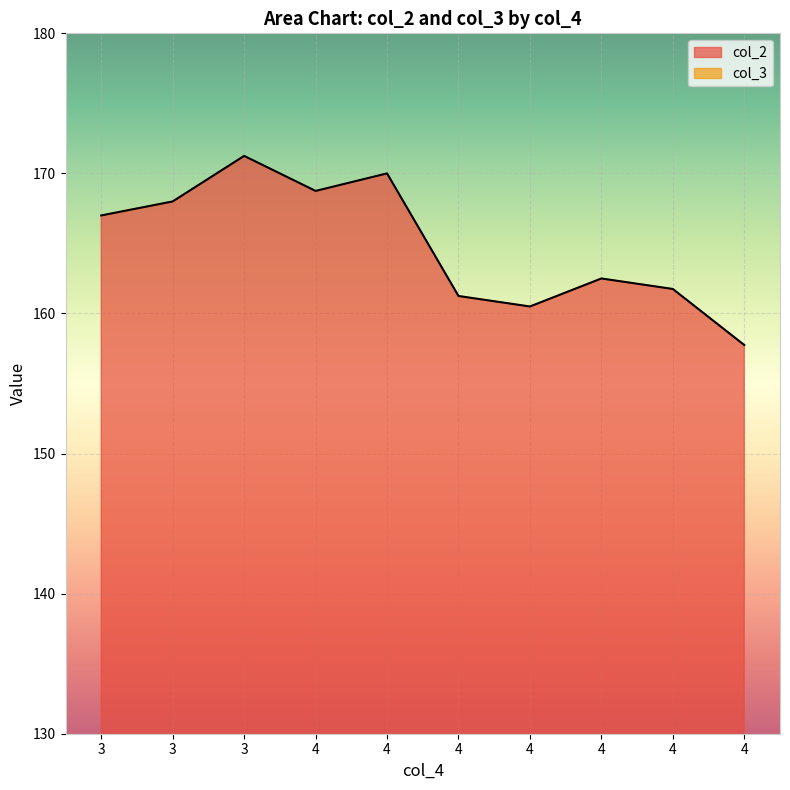

What is the average value?

164.9